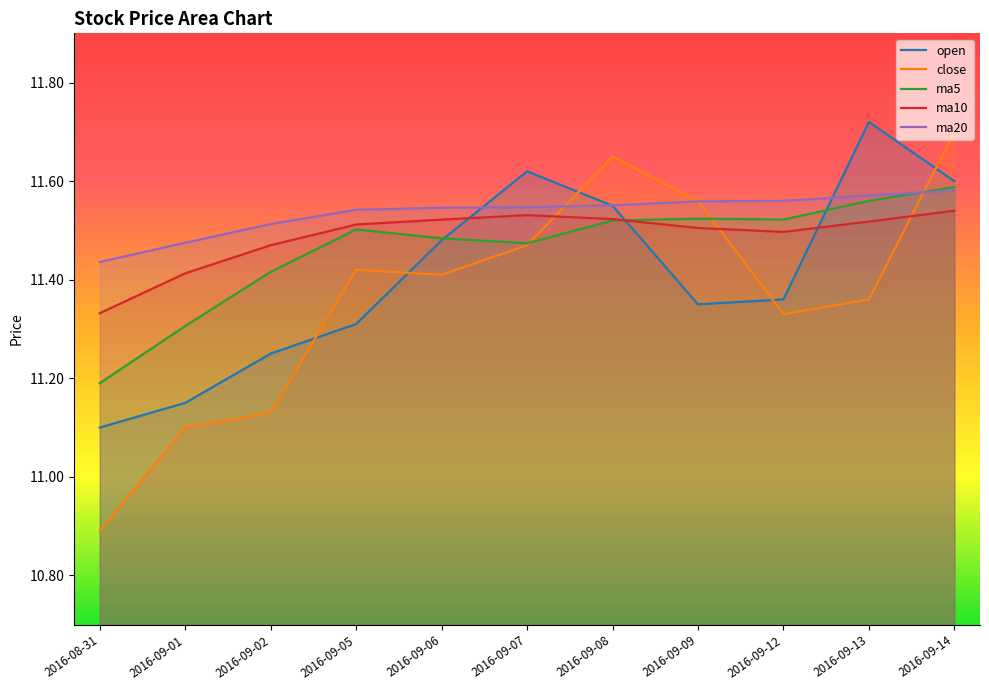

List the series in order of their peak value, highest first.

open, close, ma5, ma20, ma10